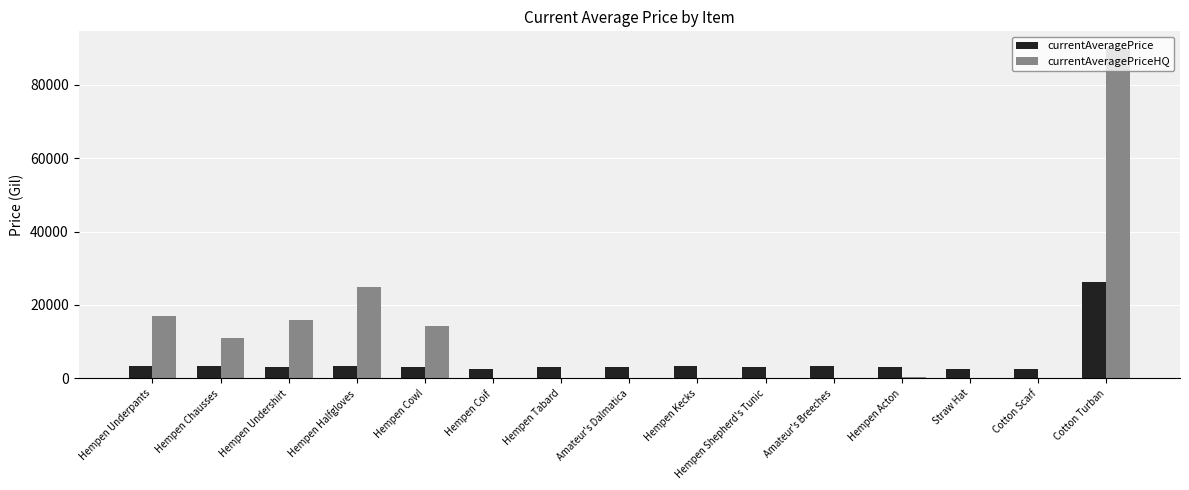

Which category has the highest value across all series?

Cotton Turban